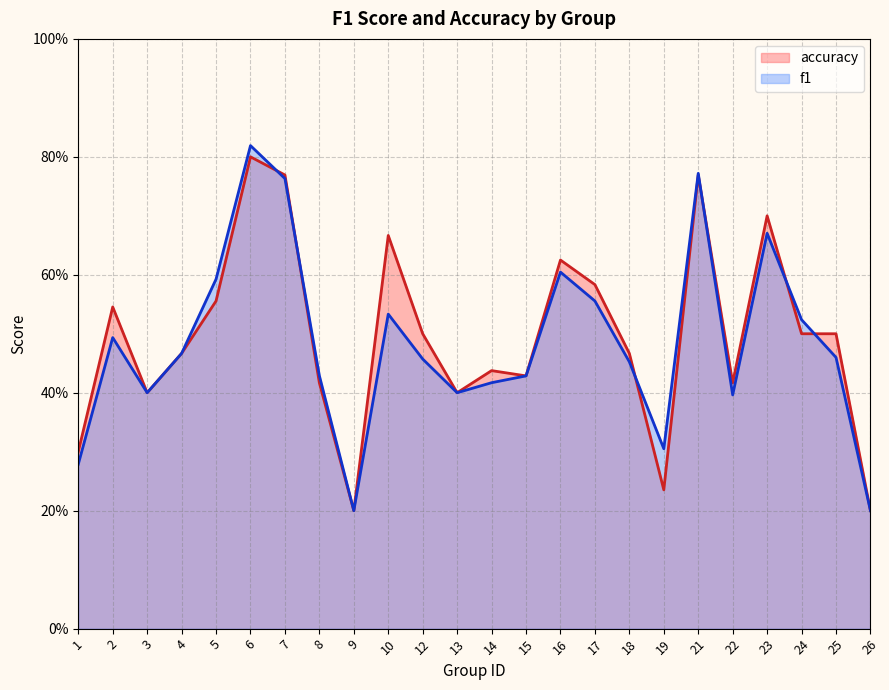

Where is the first local maximum for f1?

2